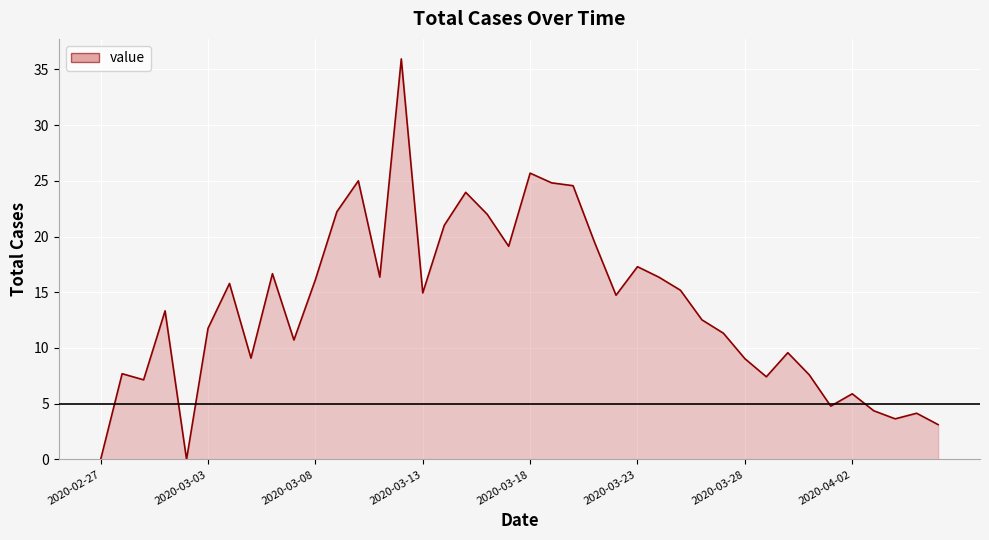

How many data points are less than 14?

20